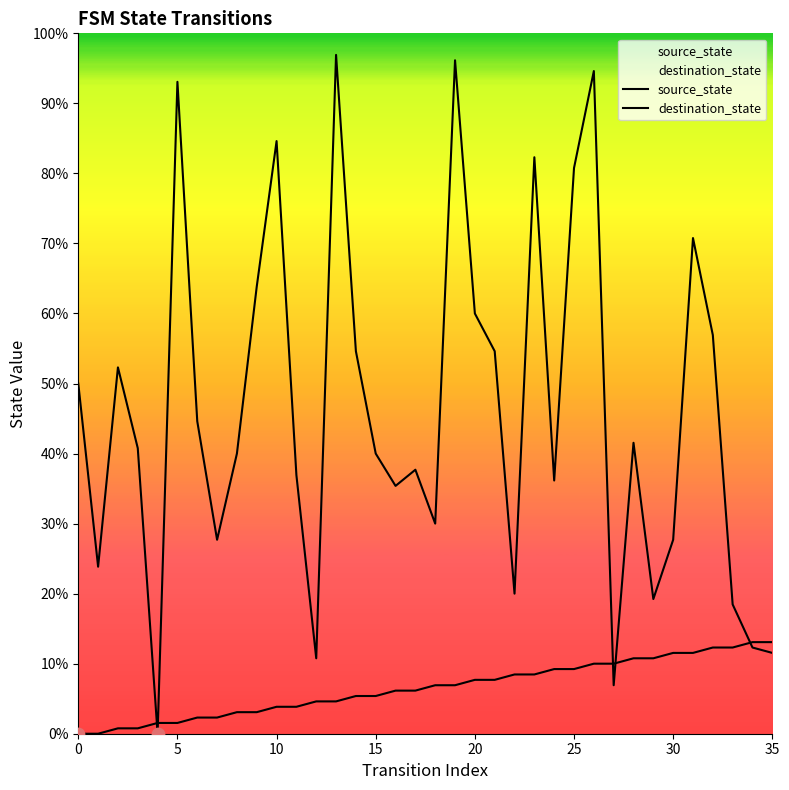

Which series contains the lowest Y value?

source_state